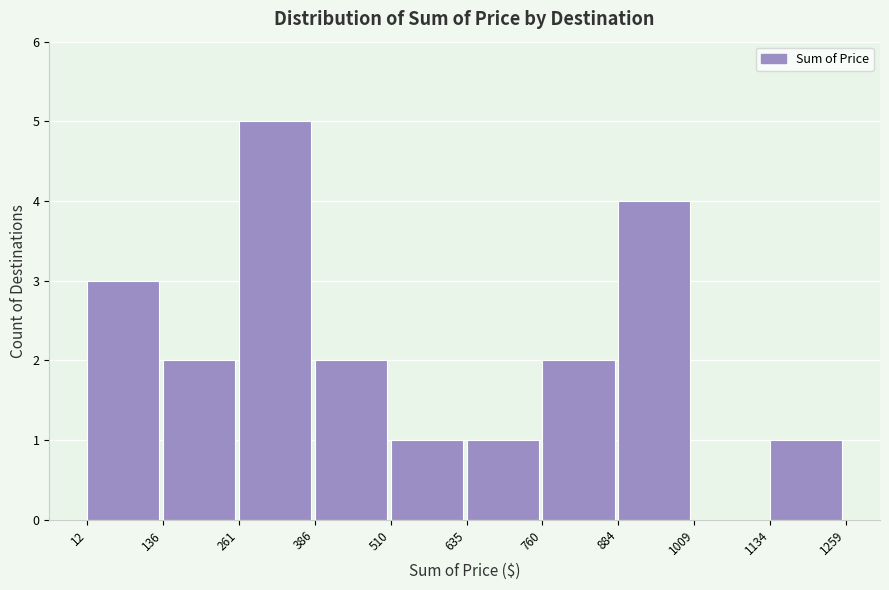

Over which range of the x-axis is the bar tallest?

261 to 386